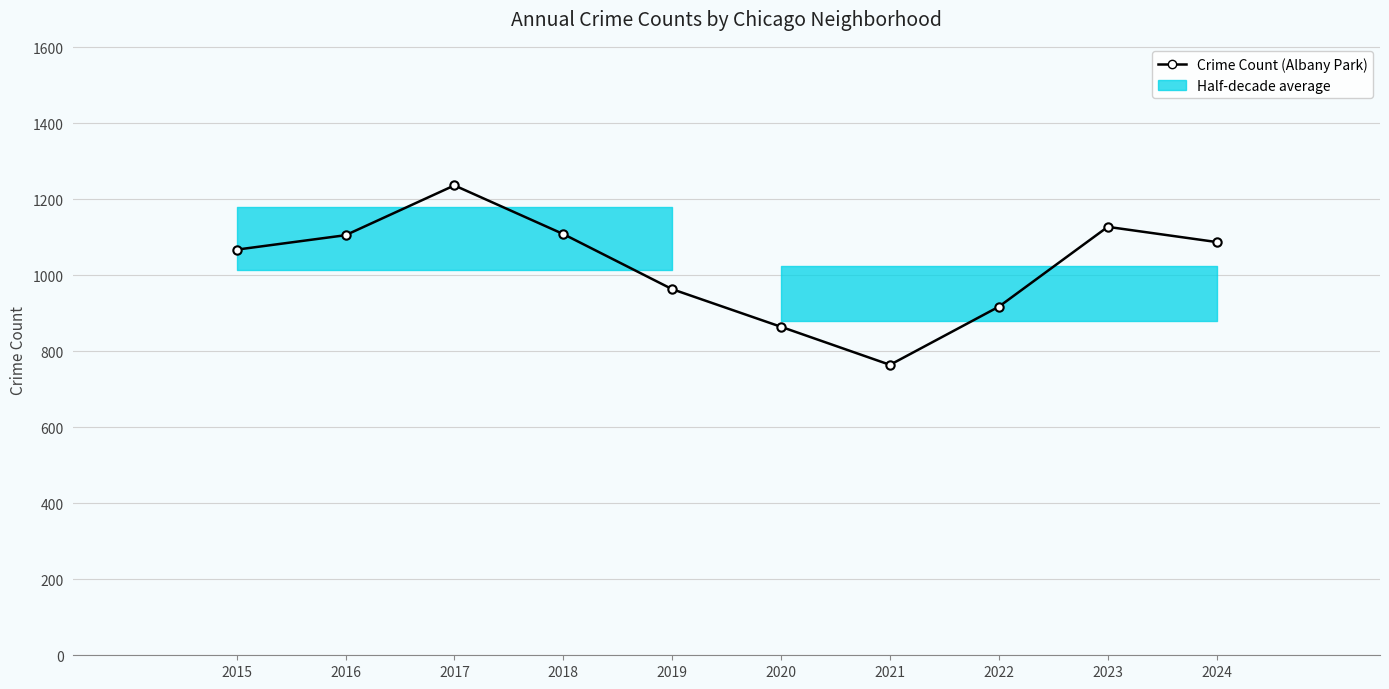

Reading left to right, extract all data points from this chart.

1067	1105	1236	1108	963	864	764	917	1127	1087